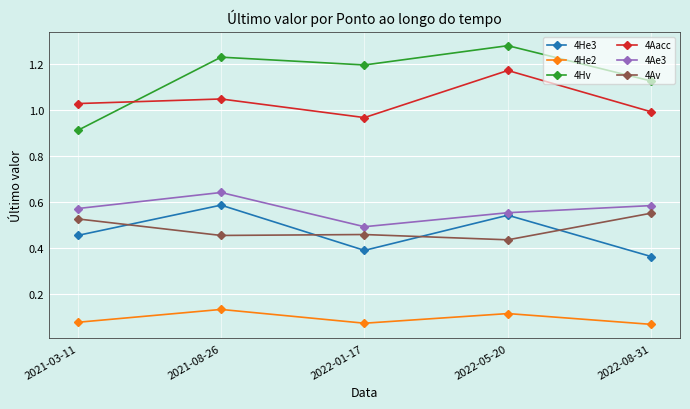

What position from the right is 2021-03-11?

5